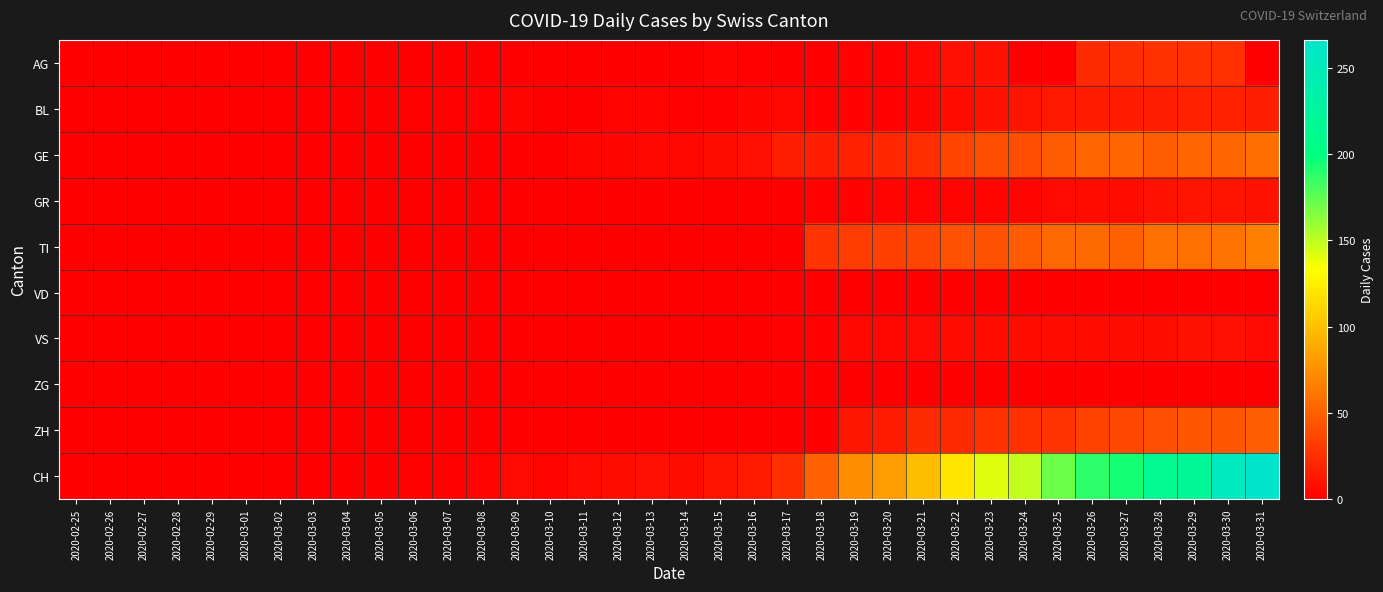

Reading right to left, transcribe all the data shown in this chart.

AG: 2020-03-31=0	2020-03-30=26	2020-03-29=27	2020-03-28=27	2020-03-27=25	2020-03-26=23	2020-03-25=0	2020-03-24=0	2020-03-23=10	2020-03-22=9	2020-03-21=5	2020-03-20=2	2020-03-19=2	2020-03-18=0	2020-03-17=0	2020-03-16=2	2020-03-15=3	2020-03-14=0	2020-03-13=0	2020-03-12=0	2020-03-11=0	2020-03-10=0	2020-03-09=0	2020-03-08=0	2020-03-07=0	2020-03-06=0	2020-03-05=0	2020-03-04=0	2020-03-03=0	2020-03-02=0	2020-03-01=0	2020-02-29=0	2020-02-28=0	2020-02-27=0	2020-02-26=0	2020-02-25=0
BL: 2020-03-31=17	2020-03-30=18	2020-03-29=18	2020-03-28=17	2020-03-27=16	2020-03-26=16	2020-03-25=13	2020-03-24=11	2020-03-23=10	2020-03-22=7	2020-03-21=4	2020-03-20=2	2020-03-19=2	2020-03-18=2	2020-03-17=5	2020-03-16=4	2020-03-15=2	2020-03-14=2	2020-03-13=3	2020-03-12=3	2020-03-11=1	2020-03-10=1	2020-03-09=4	2020-03-08=2	2020-03-07=2	2020-03-06=2	2020-03-05=0	2020-03-04=0	2020-03-03=0	2020-03-02=0	2020-03-01=0	2020-02-29=0	2020-02-28=0	2020-02-27=0	2020-02-26=0	2020-02-25=0
GE: 2020-03-31=58	2020-03-30=54	2020-03-29=54	2020-03-28=49	2020-03-27=54	2020-03-26=54	2020-03-25=48	2020-03-24=41	2020-03-23=41	2020-03-22=36	2020-03-21=24	2020-03-20=21	2020-03-19=18	2020-03-18=17	2020-03-17=17	2020-03-16=9	2020-03-15=8	2020-03-14=5	2020-03-13=5	2020-03-12=4	2020-03-11=4	2020-03-10=1	2020-03-09=1	2020-03-08=0	2020-03-07=0	2020-03-06=0	2020-03-05=0	2020-03-04=0	2020-03-03=0	2020-03-02=0	2020-03-01=0	2020-02-29=0	2020-02-28=0	2020-02-27=0	2020-02-26=0	2020-02-25=0
GR: 2020-03-31=10	2020-03-30=11	2020-03-29=11	2020-03-28=10	2020-03-27=7	2020-03-26=7	2020-03-25=6	2020-03-24=3	2020-03-23=3	2020-03-22=3	2020-03-21=3	2020-03-20=3	2020-03-19=2	2020-03-18=2	2020-03-17=1	2020-03-16=1	2020-03-15=0	2020-03-14=0	2020-03-13=0	2020-03-12=0	2020-03-11=0	2020-03-10=0	2020-03-09=0	2020-03-08=0	2020-03-07=0	2020-03-06=0	2020-03-05=0	2020-03-04=0	2020-03-03=0	2020-03-02=0	2020-03-01=0	2020-02-29=0	2020-02-28=0	2020-02-27=0	2020-02-26=0	2020-02-25=0
TI: 2020-03-31=67	2020-03-30=61	2020-03-29=59	2020-03-28=60	2020-03-27=51	2020-03-26=56	2020-03-25=55	2020-03-24=48	2020-03-23=43	2020-03-22=43	2020-03-21=37	2020-03-20=34	2020-03-19=32	2020-03-18=28	2020-03-17=0	2020-03-16=0	2020-03-15=0	2020-03-14=0	2020-03-13=0	2020-03-12=0	2020-03-11=0	2020-03-10=0	2020-03-09=0	2020-03-08=0	2020-03-07=0	2020-03-06=0	2020-03-05=0	2020-03-04=0	2020-03-03=0	2020-03-02=0	2020-03-01=0	2020-02-29=0	2020-02-28=0	2020-02-27=0	2020-02-26=0	2020-02-25=0
VD: 2020-03-31=0	2020-03-30=0	2020-03-29=0	2020-03-28=0	2020-03-27=0	2020-03-26=0	2020-03-25=0	2020-03-24=0	2020-03-23=0	2020-03-22=0	2020-03-21=0	2020-03-20=0	2020-03-19=0	2020-03-18=0	2020-03-17=0	2020-03-16=0	2020-03-15=0	2020-03-14=0	2020-03-13=0	2020-03-12=0	2020-03-11=0	2020-03-10=0	2020-03-09=0	2020-03-08=0	2020-03-07=0	2020-03-06=0	2020-03-05=0	2020-03-04=0	2020-03-03=0	2020-03-02=0	2020-03-01=0	2020-02-29=0	2020-02-28=0	2020-02-27=0	2020-02-26=0	2020-02-25=0
VS: 2020-03-31=6	2020-03-30=9	2020-03-29=10	2020-03-28=8	2020-03-27=8	2020-03-26=7	2020-03-25=7	2020-03-24=7	2020-03-23=7	2020-03-22=7	2020-03-21=6	2020-03-20=5	2020-03-19=5	2020-03-18=2	2020-03-17=2	2020-03-16=1	2020-03-15=1	2020-03-14=1	2020-03-13=1	2020-03-12=1	2020-03-11=1	2020-03-10=1	2020-03-09=1	2020-03-08=1	2020-03-07=0	2020-03-06=0	2020-03-05=0	2020-03-04=0	2020-03-03=0	2020-03-02=0	2020-03-01=0	2020-02-29=0	2020-02-28=0	2020-02-27=0	2020-02-26=0	2020-02-25=0
ZG: 2020-03-31=0	2020-03-30=0	2020-03-29=0	2020-03-28=0	2020-03-27=0	2020-03-26=0	2020-03-25=0	2020-03-24=0	2020-03-23=0	2020-03-22=0	2020-03-21=0	2020-03-20=0	2020-03-19=0	2020-03-18=0	2020-03-17=0	2020-03-16=0	2020-03-15=0	2020-03-14=0	2020-03-13=0	2020-03-12=0	2020-03-11=0	2020-03-10=0	2020-03-09=0	2020-03-08=0	2020-03-07=0	2020-03-06=0	2020-03-05=0	2020-03-04=0	2020-03-03=0	2020-03-02=0	2020-03-01=0	2020-02-29=0	2020-02-28=0	2020-02-27=0	2020-02-26=0	2020-02-25=0
ZH: 2020-03-31=50	2020-03-30=46	2020-03-29=46	2020-03-28=42	2020-03-27=38	2020-03-26=35	2020-03-25=28	2020-03-24=26	2020-03-23=27	2020-03-22=22	2020-03-21=23	2020-03-20=15	2020-03-19=12	2020-03-18=0	2020-03-17=0	2020-03-16=0	2020-03-15=0	2020-03-14=0	2020-03-13=0	2020-03-12=0	2020-03-11=0	2020-03-10=0	2020-03-09=0	2020-03-08=0	2020-03-07=0	2020-03-06=0	2020-03-05=0	2020-03-04=0	2020-03-03=0	2020-03-02=0	2020-03-01=0	2020-02-29=0	2020-02-28=0	2020-02-27=0	2020-02-26=0	2020-02-25=0
CH: 2020-03-31=266	2020-03-30=255	2020-03-29=219	2020-03-28=214	2020-03-27=194	2020-03-26=188	2020-03-25=171	2020-03-24=149	2020-03-23=141	2020-03-22=120	2020-03-21=99	2020-03-20=82	2020-03-19=74	2020-03-18=51	2020-03-17=25	2020-03-16=15	2020-03-15=11	2020-03-14=8	2020-03-13=9	2020-03-12=8	2020-03-11=6	2020-03-10=3	2020-03-09=6	2020-03-08=3	2020-03-07=2	2020-03-06=2	2020-03-05=0	2020-03-04=0	2020-03-03=0	2020-03-02=0	2020-03-01=0	2020-02-29=0	2020-02-28=0	2020-02-27=0	2020-02-26=0	2020-02-25=0